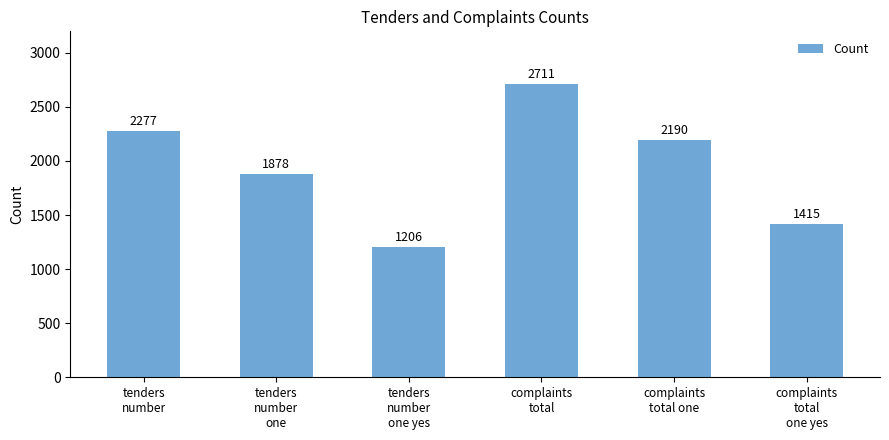

What is the change in value from tenders
number to complaints
total
one yes?

-862